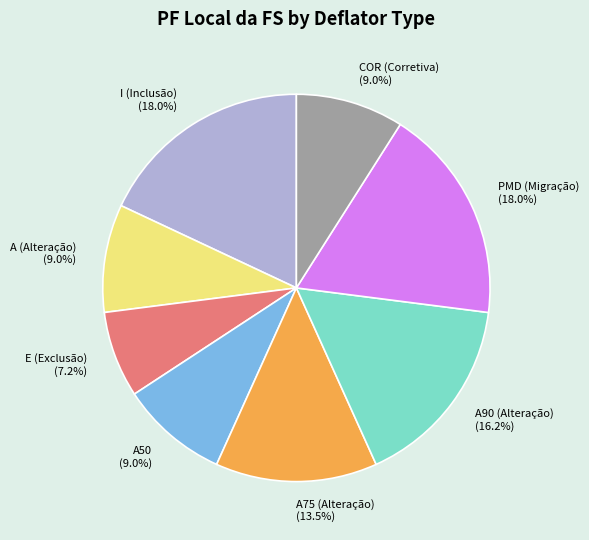

How many segments does this pie chart have?

8